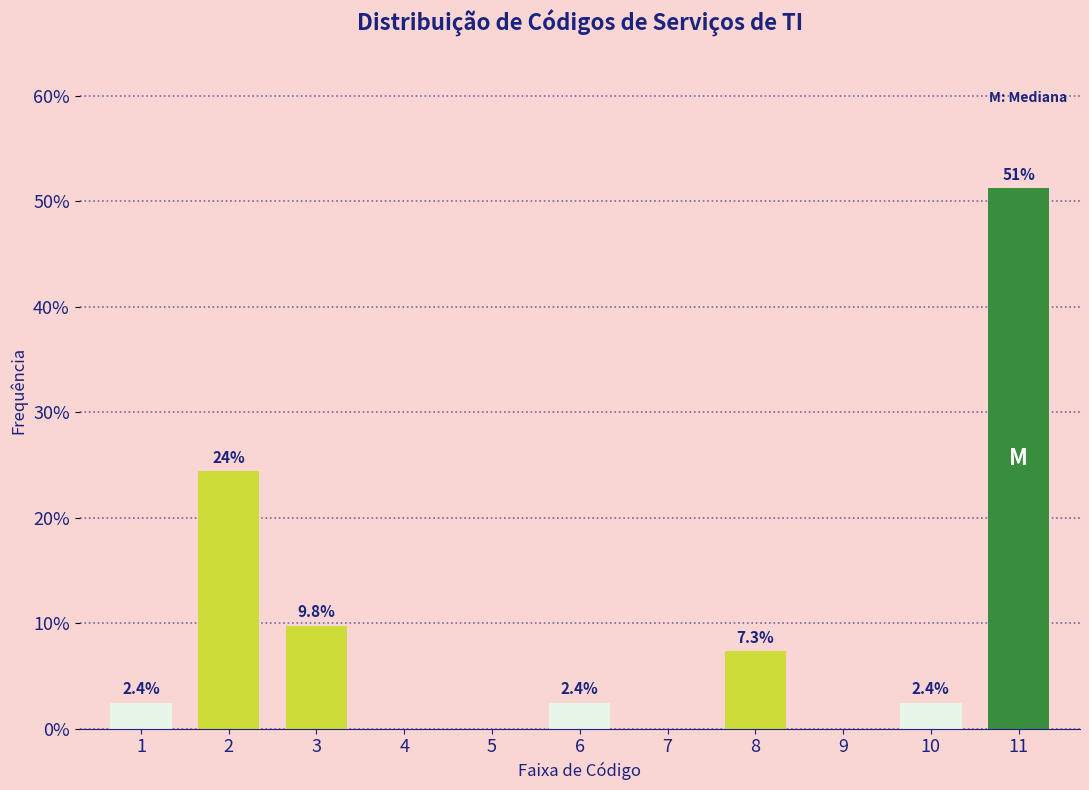

Reading left to right, extract all data points from this chart.

1=2.4	2=24.4	3=9.8	4=0.0	5=0.0	6=2.4	7=0.0	8=7.3	9=0.0	10=2.4	11=51.2